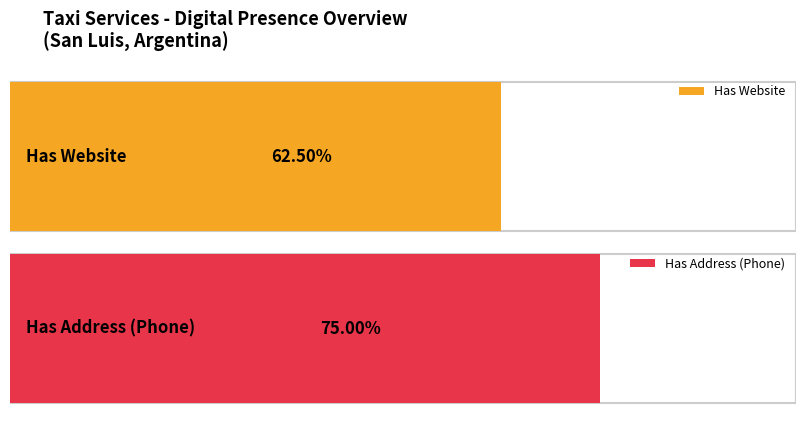

Is the value of Has Website at Servicio VIP SL greater than the value of Has Address at TAXI y REMIS en Potrero?

No